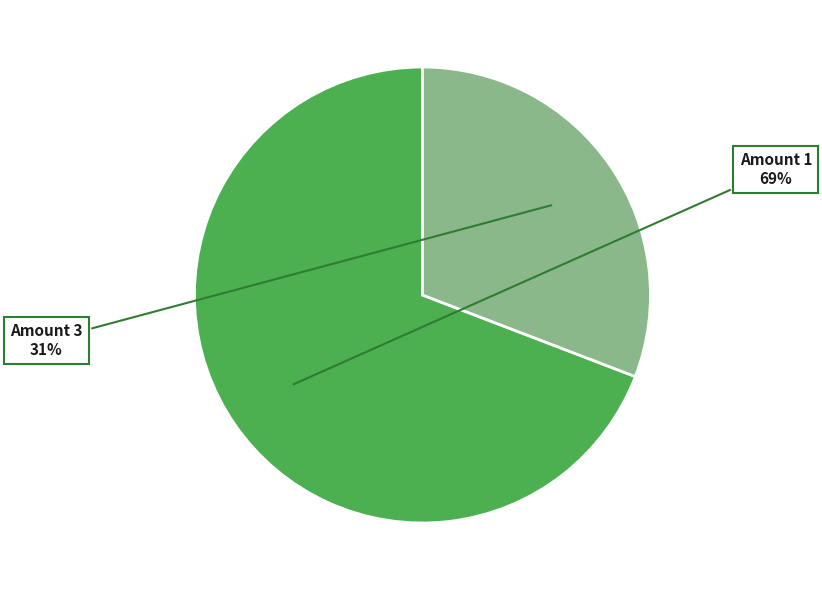

Is there any slice that represents more than half of the pie?

Yes